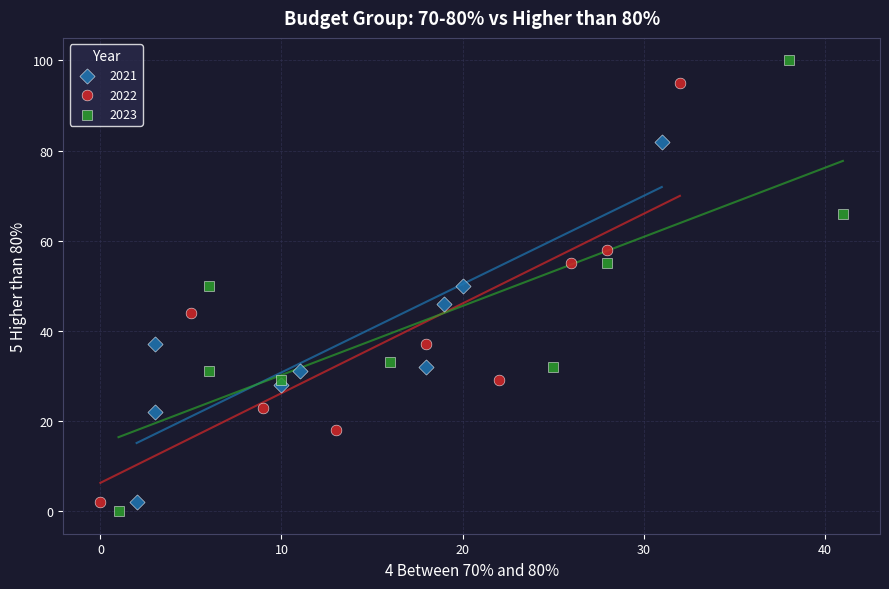

What are all the series names shown in the legend?

2021, 2022, 2023